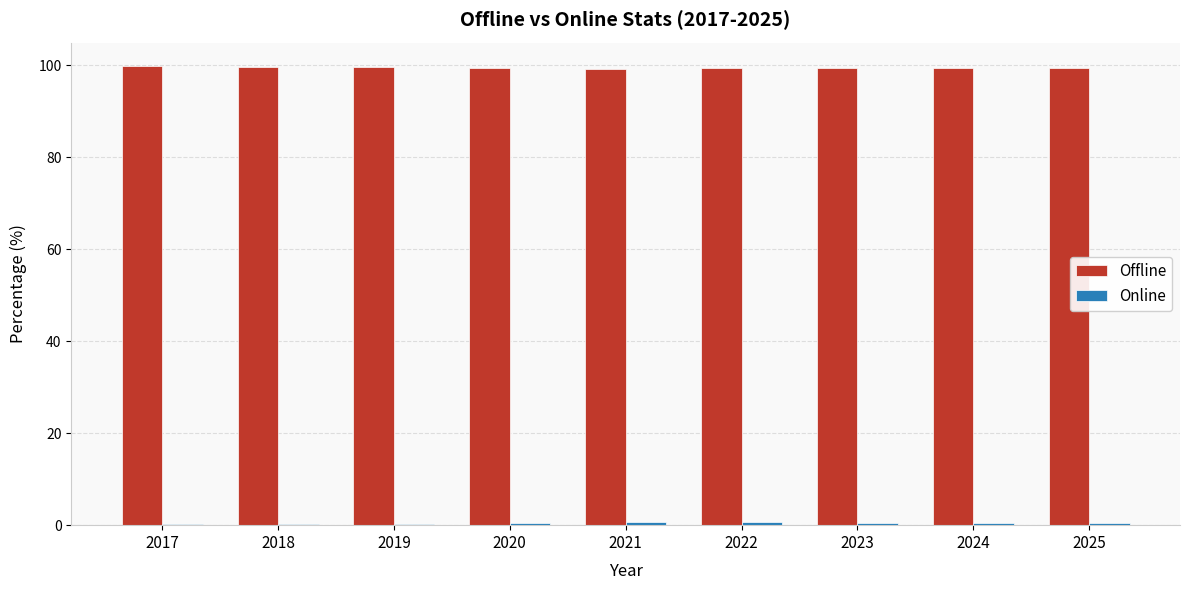

What is the maximum value shown in the chart?

99.8